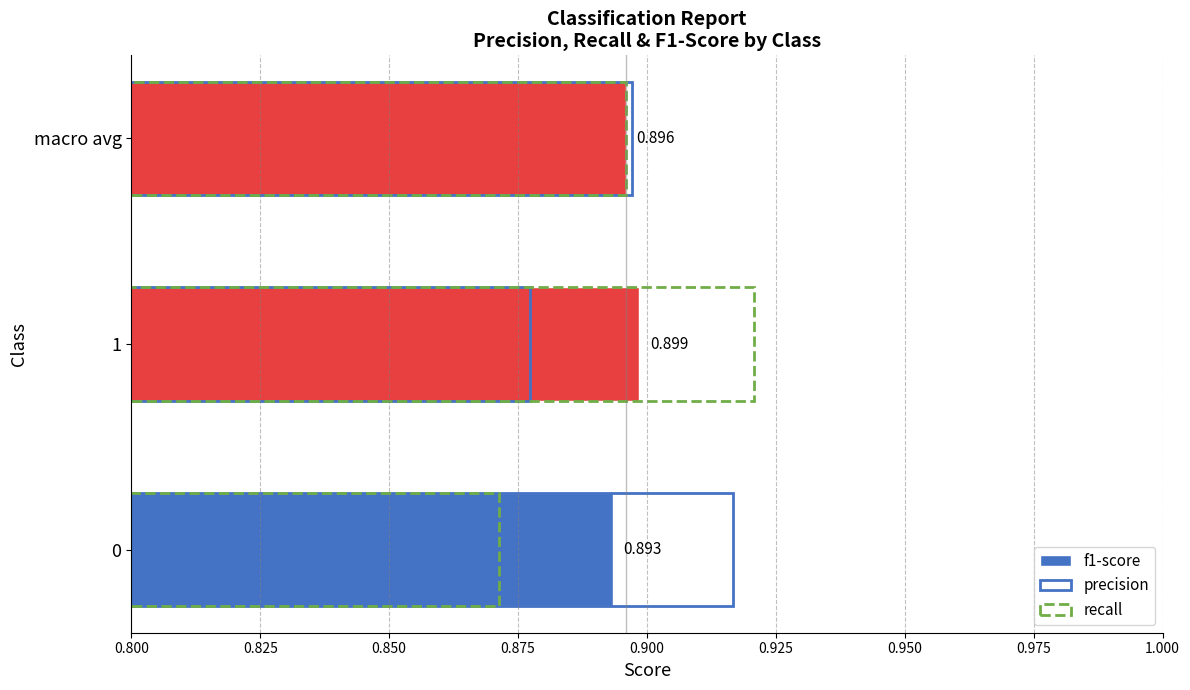

Reading left to right, list all the values displayed in this chart.

f1-score: 0.9	0.9	0.9
precision: 0.9	0.9	0.9
recall: 0.9	0.9	0.9